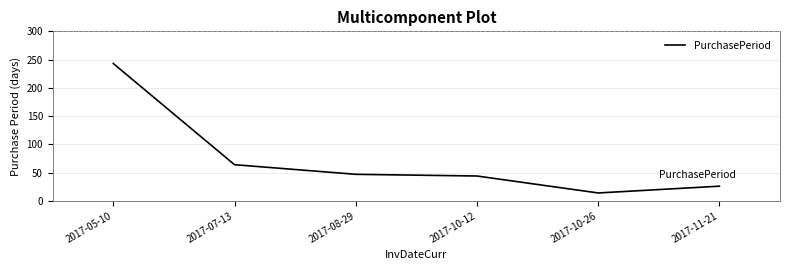

What is the ratio of the value at 2017-05-10 to the value at 2017-08-29?

5.2